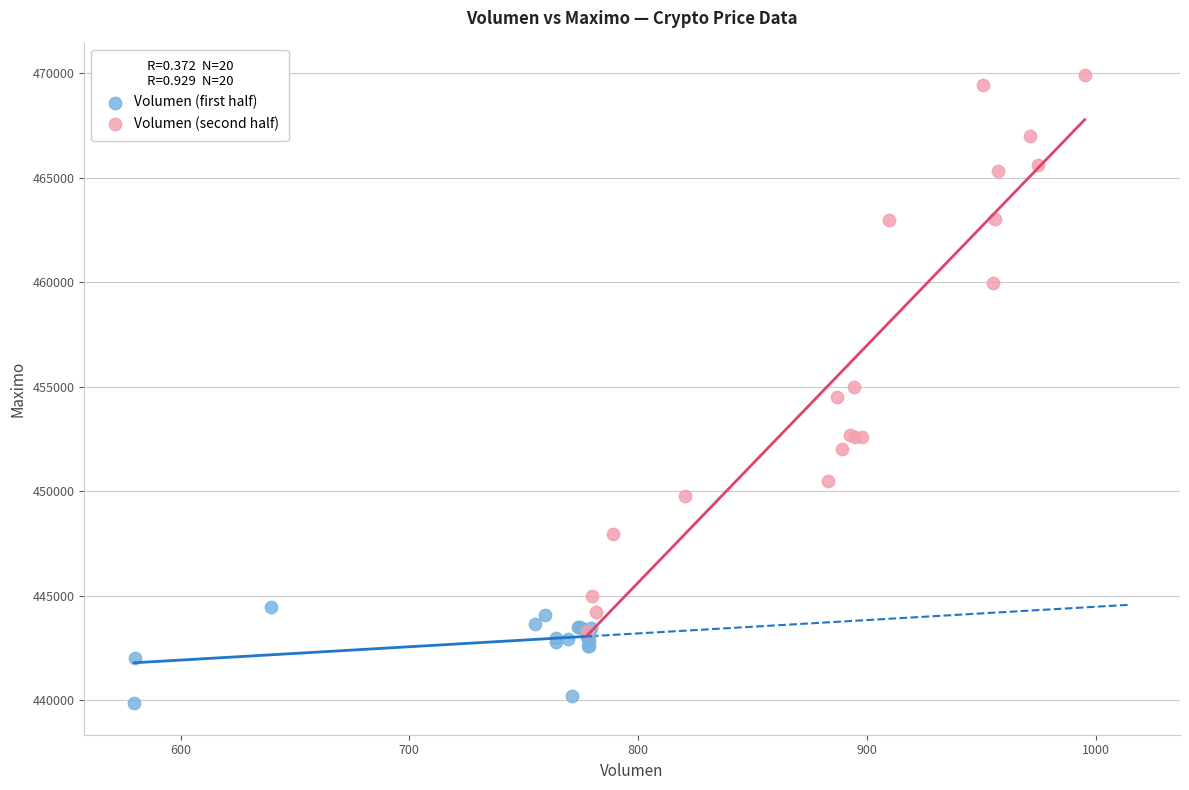

Which series contains the highest Y value?

Volumen (second half)